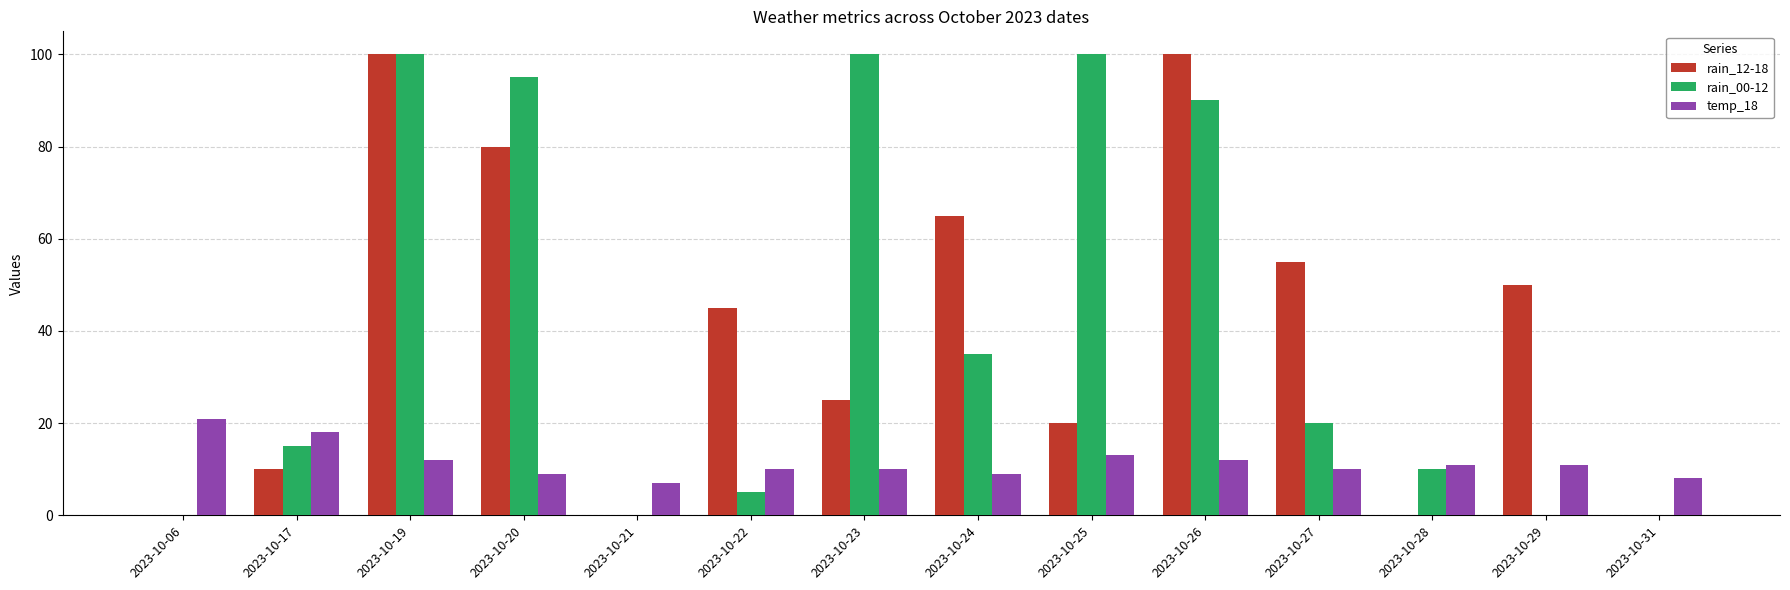

True or false: rain_00-12 has a value of 0 at 2023-10-21.

True